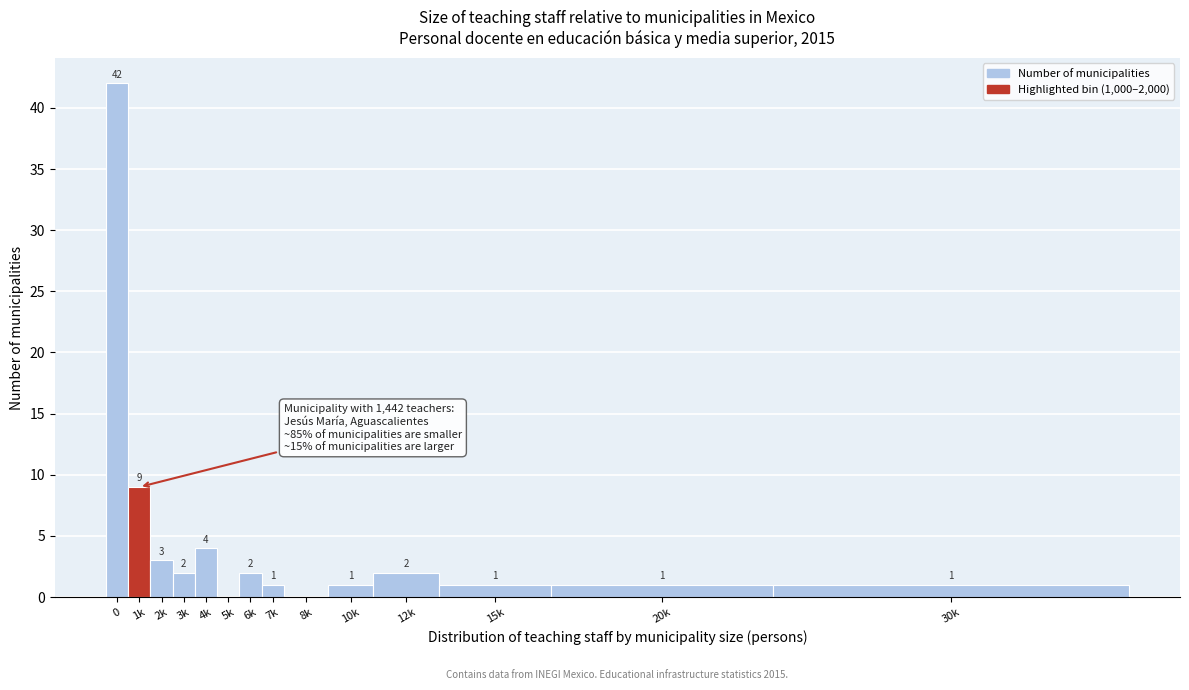

Reading right to left, what are all the values shown in this chart?

30k=1	20k=1	15k=1	12k=2	10k=1	8k=0	7k=1	6k=2	5k=0	4k=4	3k=2	2k=3	1k=9	0=42